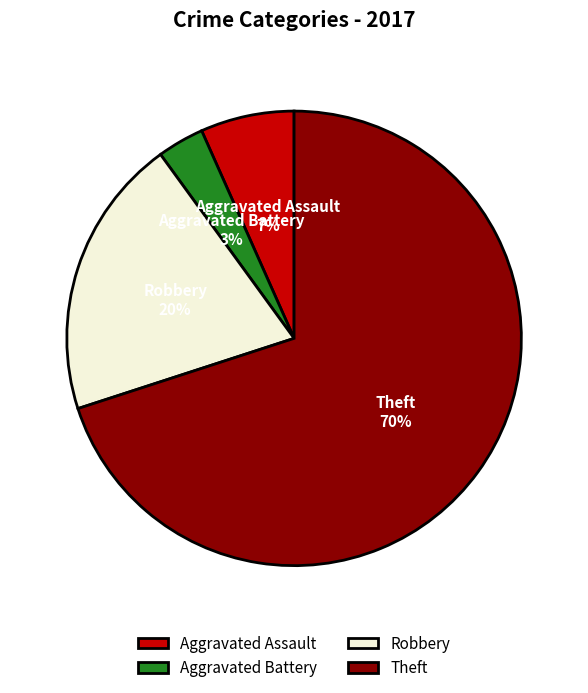

Does any single category account for the majority?

Yes